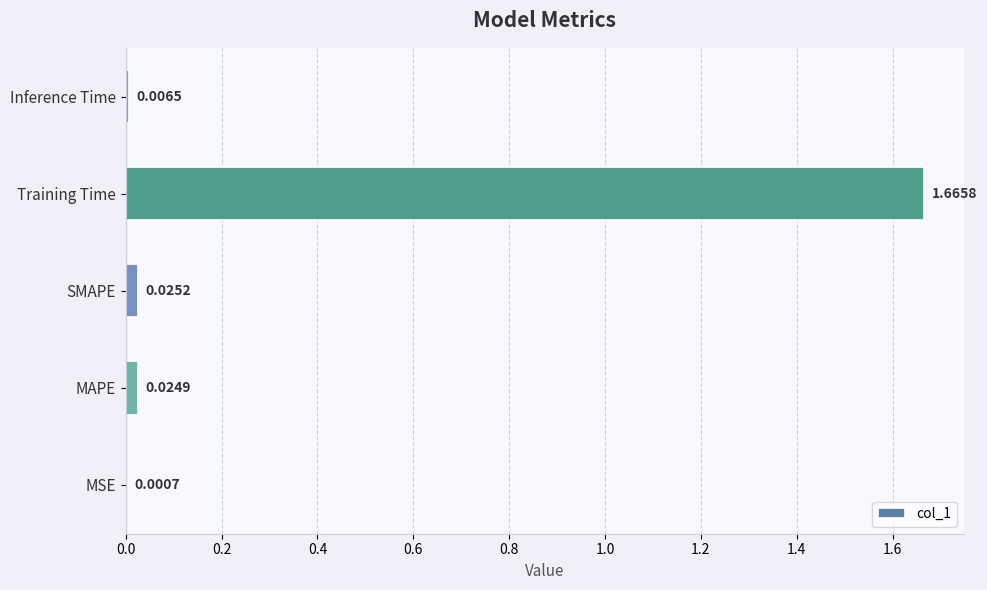

Which category has the highest value across all series?

Training Time